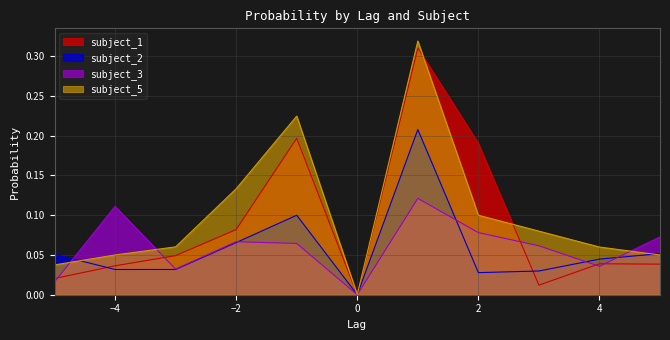

What is the sum of all subject_5 values?

1.1